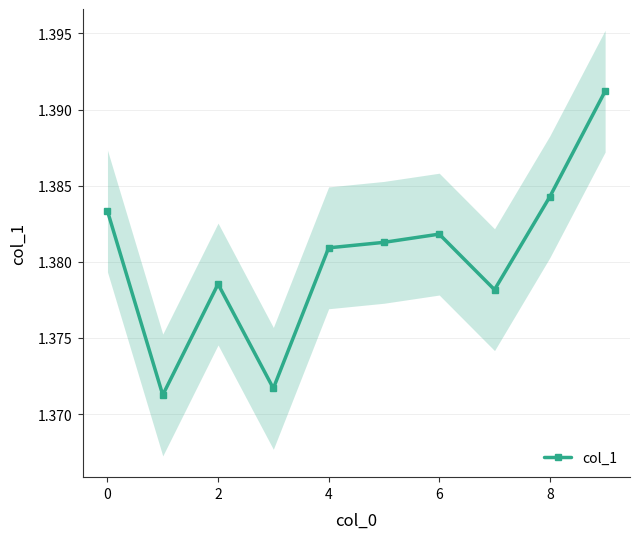

Count the col_1 values in the range 1 to 2.

10